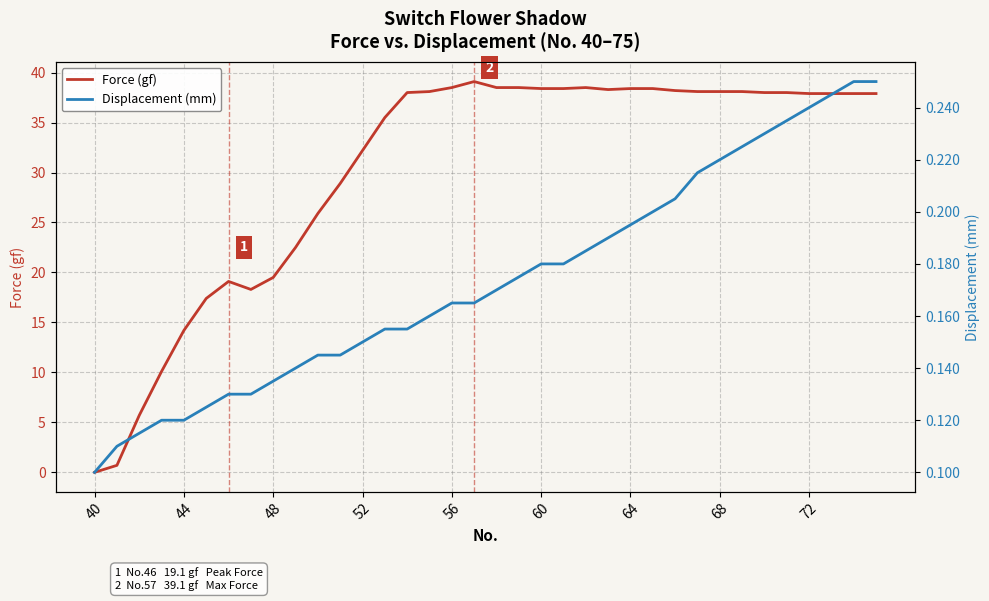

The value of Force (gf) at 64 is 25.1. True or false?

False